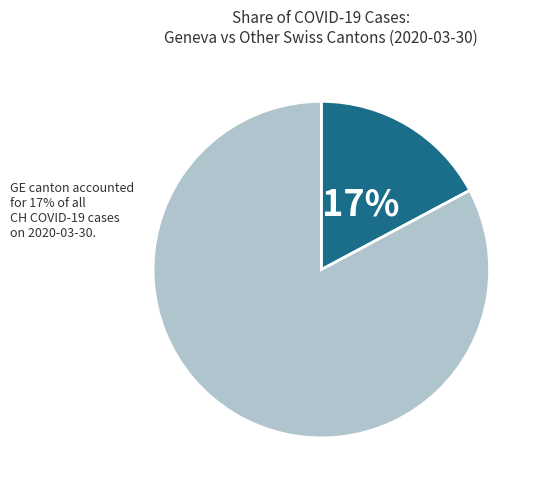

Does any single category account for the majority?

Yes